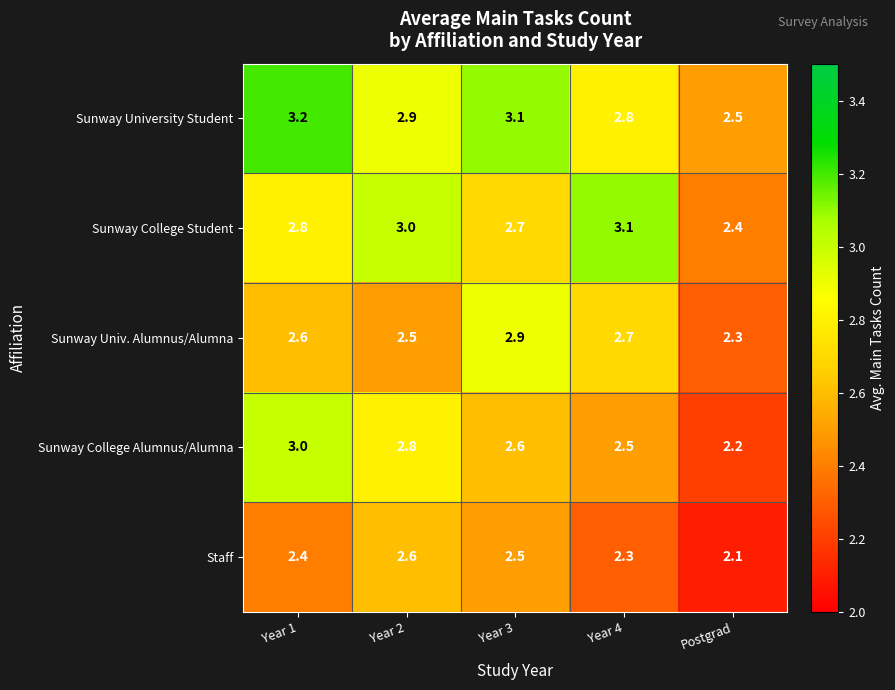

Is it true that Sunway Univ. Alumnus/Alumna equals 0.8 at Year 4?

False